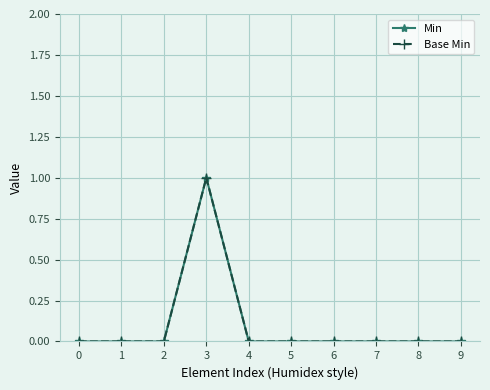

At 3, list the series in order from smallest to largest.

Min, Base Min